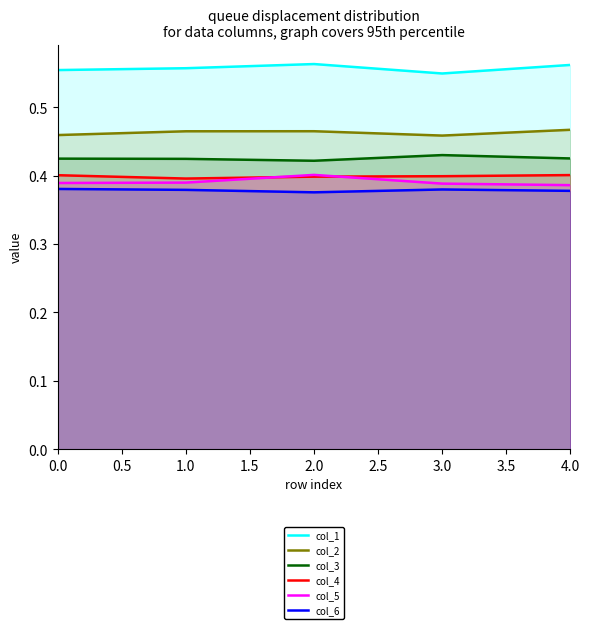

How many categories are shown in the chart?

5